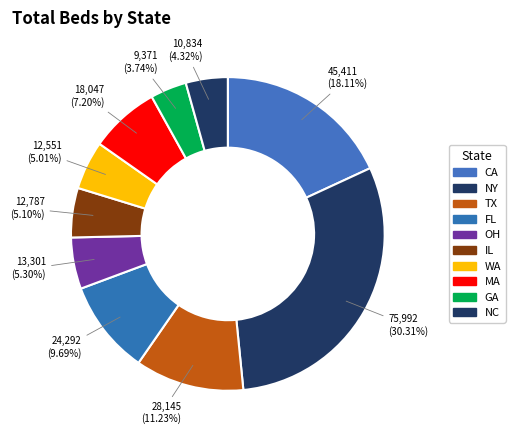

To the nearest percent, what is the combined percentage of NC and WA?

9%